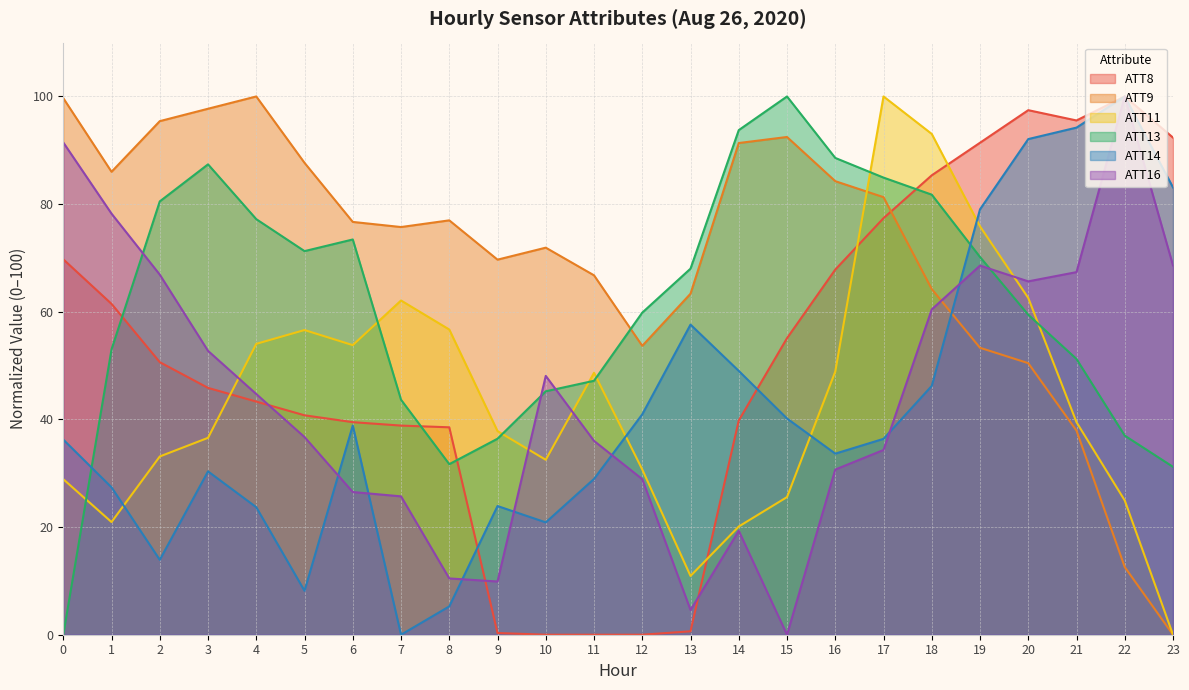

What is the total value across all series at 9?

178.0